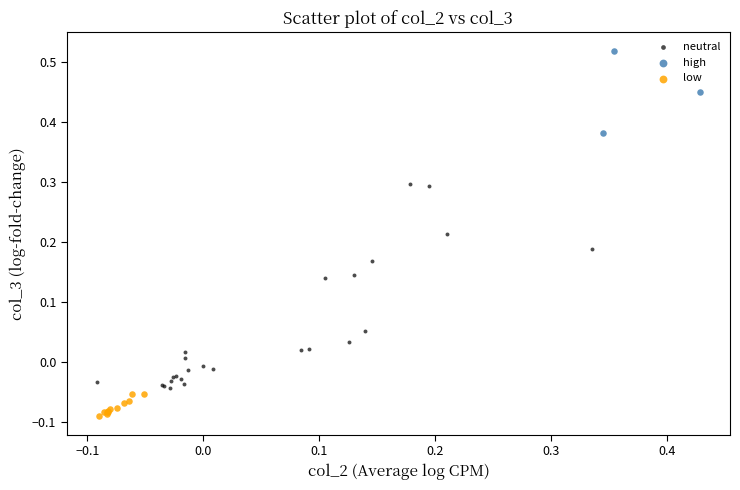

Which series has the widest spread of Y values?

neutral